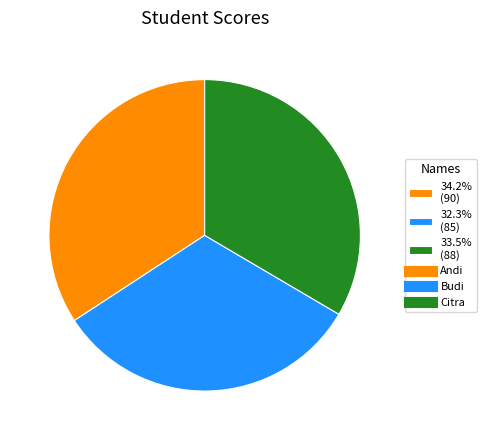

What is the largest slice in the pie chart?

34.2% (90)